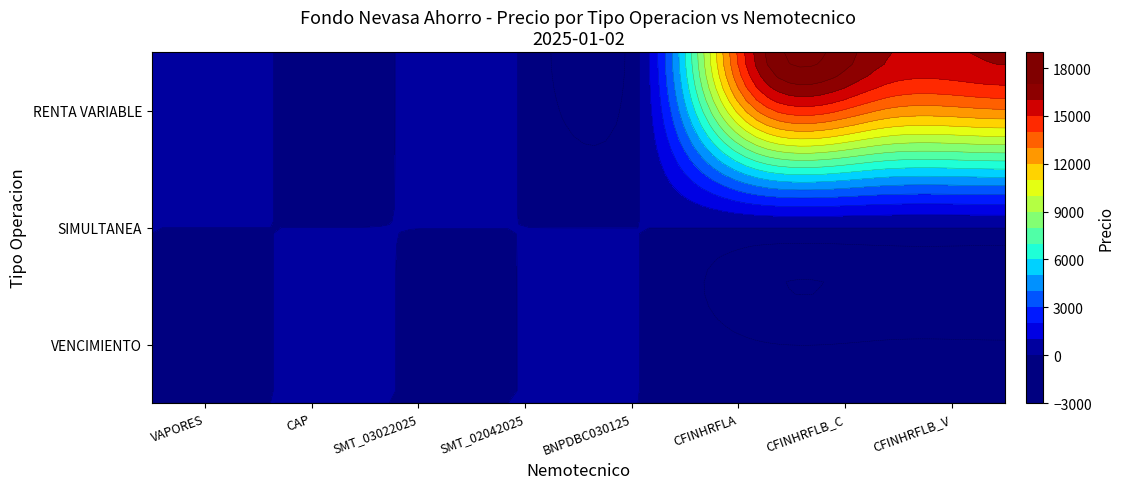

What is the highest value of the SIMULTANEA series?

0.5